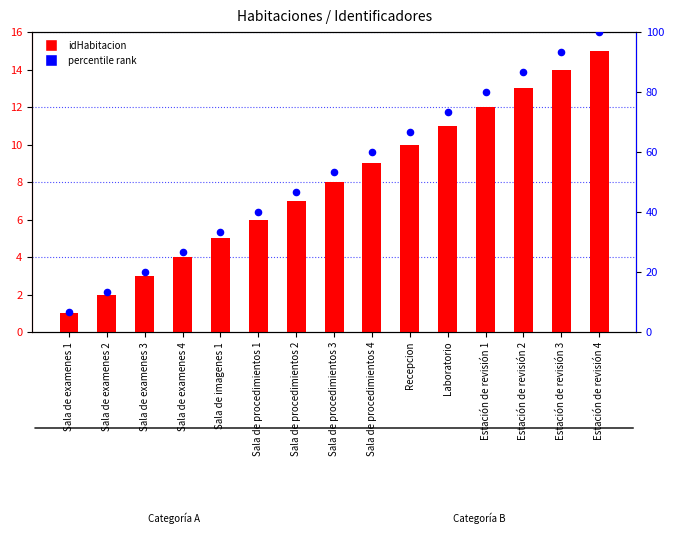

Which series has the largest total across all categories?

percentile rank